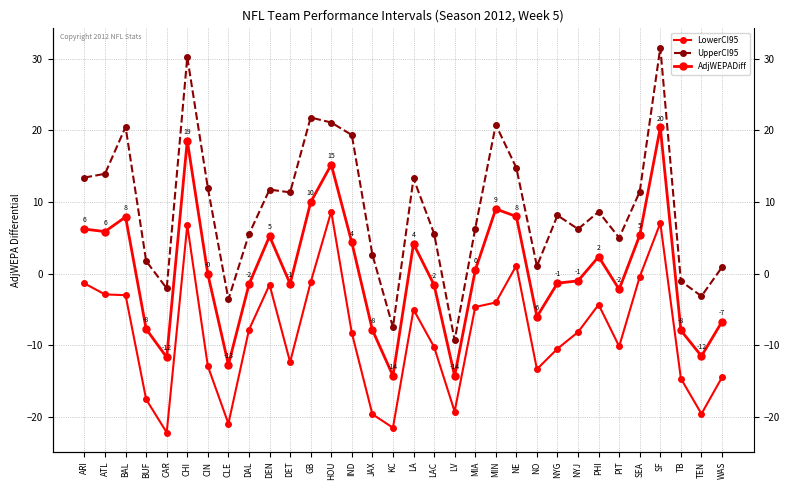

Reading left to right, transcribe all the data shown in this chart.

LowerCI95: ARI=-1.4	ATL=-2.9	BAL=-3.0	BUF=-17.6	CAR=-22.2	CHI=6.8	CIN=-12.9	CLE=-20.9	DAL=-7.8	DEN=-1.6	DET=-12.4	GB=-1.2	HOU=8.7	IND=-8.3	JAX=-19.6	KC=-21.5	LA=-5.0	LAC=-10.2	LV=-19.3	MIA=-4.7	MIN=-4.0	NE=1.1	NO=-13.3	NYG=-10.5	NYJ=-8.2	PHI=-4.3	PIT=-10.2	SEA=-0.4	SF=7.0	TB=-14.7	TEN=-19.6	WAS=-14.5
UpperCI95: ARI=13.4	ATL=13.9	BAL=20.5	BUF=1.8	CAR=-2.1	CHI=30.2	CIN=12.0	CLE=-3.6	DAL=5.5	DEN=11.7	DET=11.3	GB=21.8	HOU=21.1	IND=19.3	JAX=2.6	KC=-7.5	LA=13.3	LAC=5.6	LV=-9.3	MIA=6.3	MIN=20.8	NE=14.8	NO=1.0	NYG=8.1	NYJ=6.2	PHI=8.6	PIT=5.0	SEA=11.4	SF=31.5	TB=-1.1	TEN=-3.2	WAS=0.9
AdjWEPADiff: ARI=6.2	ATL=5.9	BAL=7.9	BUF=-7.7	CAR=-11.7	CHI=18.6	CIN=-0.1	CLE=-12.7	DAL=-1.5	DEN=5.2	DET=-1.4	GB=10.0	HOU=15.2	IND=4.3	JAX=-7.9	KC=-14.3	LA=4.2	LAC=-1.6	LV=-14.3	MIA=0.4	MIN=9.0	NE=8.0	NO=-6.0	NYG=-1.3	NYJ=-1.0	PHI=2.4	PIT=-2.2	SEA=5.3	SF=20.4	TB=-7.9	TEN=-11.5	WAS=-6.7